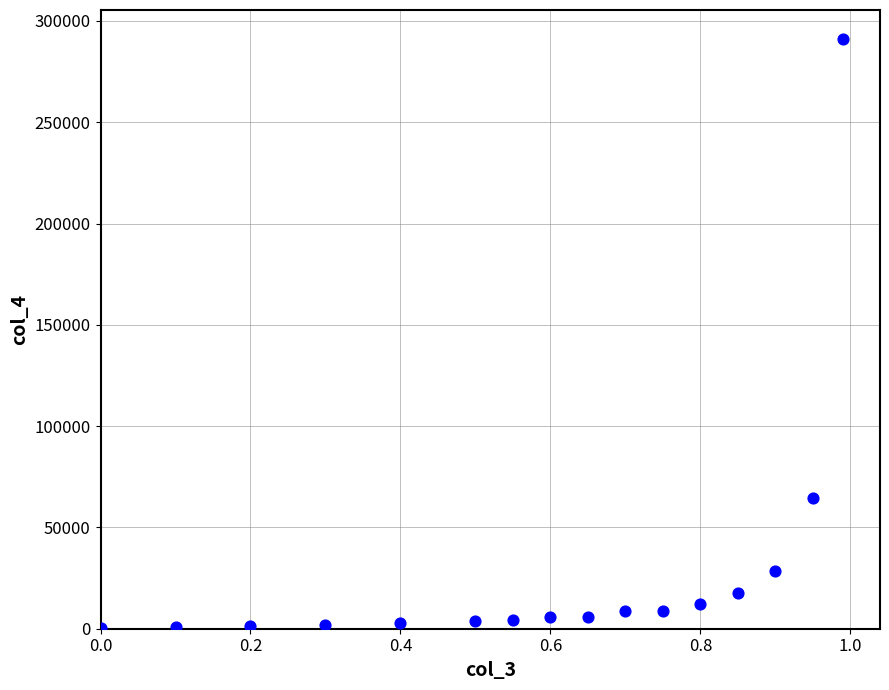

What Y value in the scatter plot is closest to 145579?

64536.1